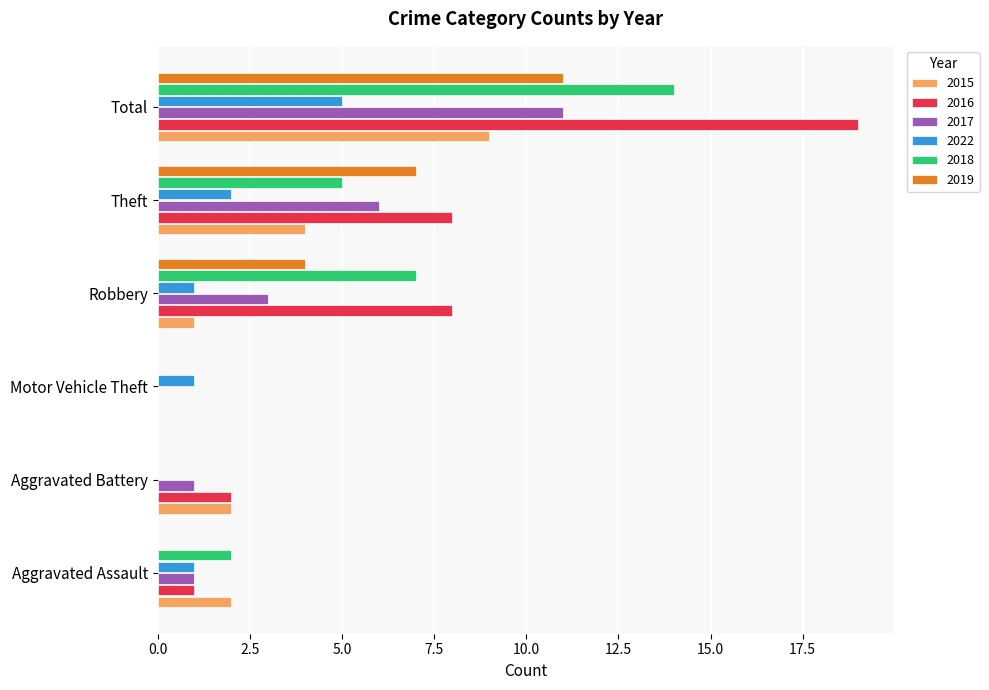

Read the 2018 value at Theft.

5